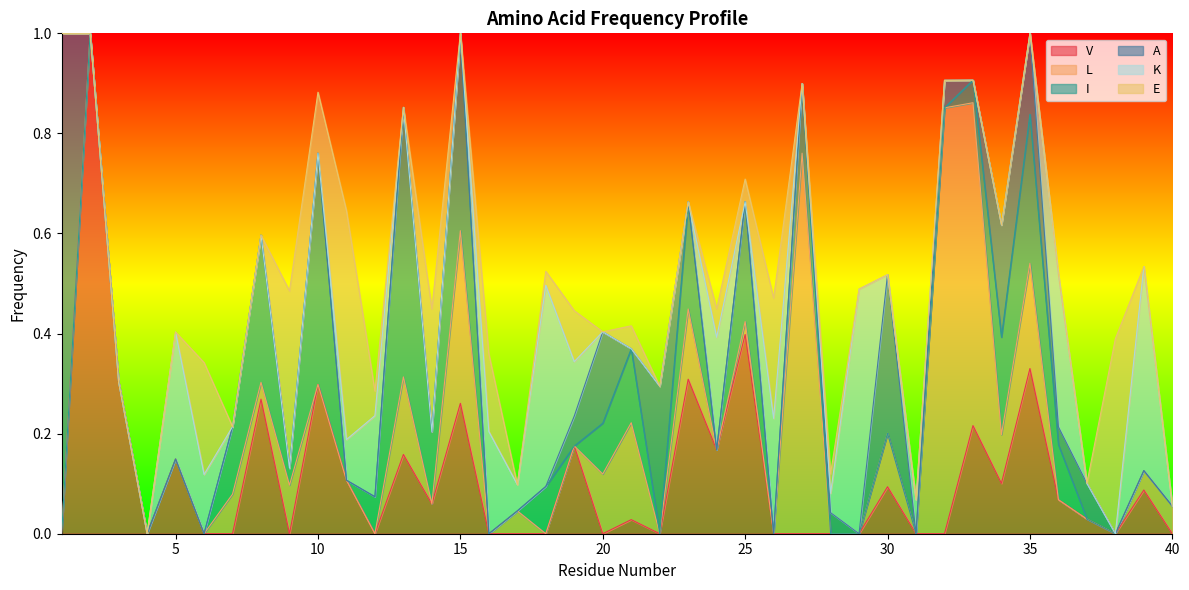

Which series has the widest spread of values?

V